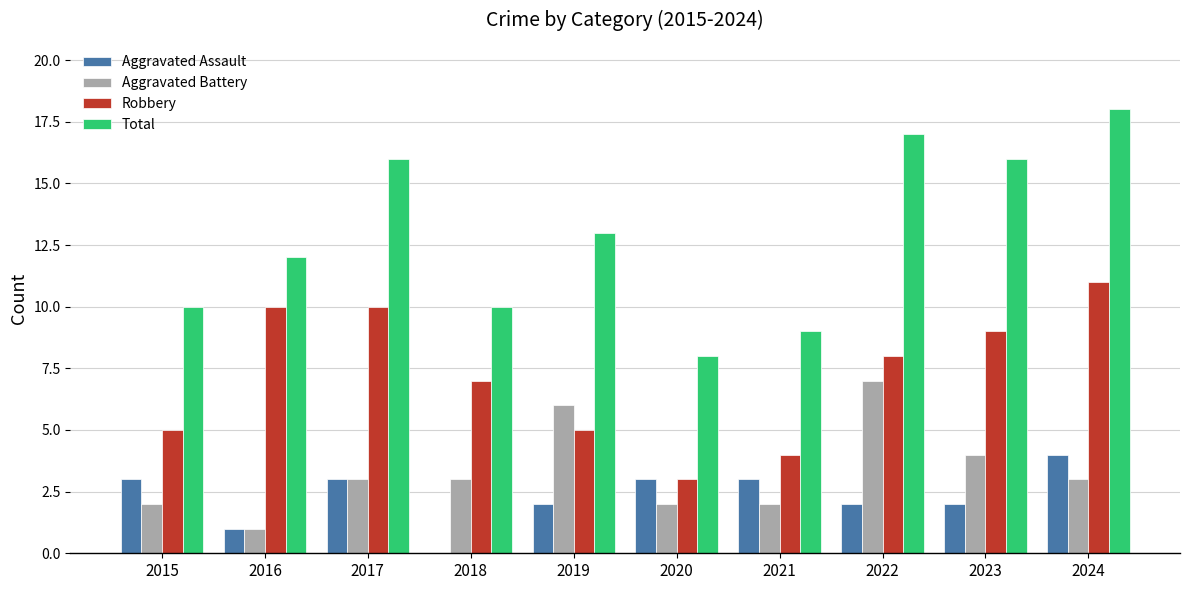

What are all the series names shown in the legend?

Aggravated Assault, Aggravated Battery, Robbery, Total